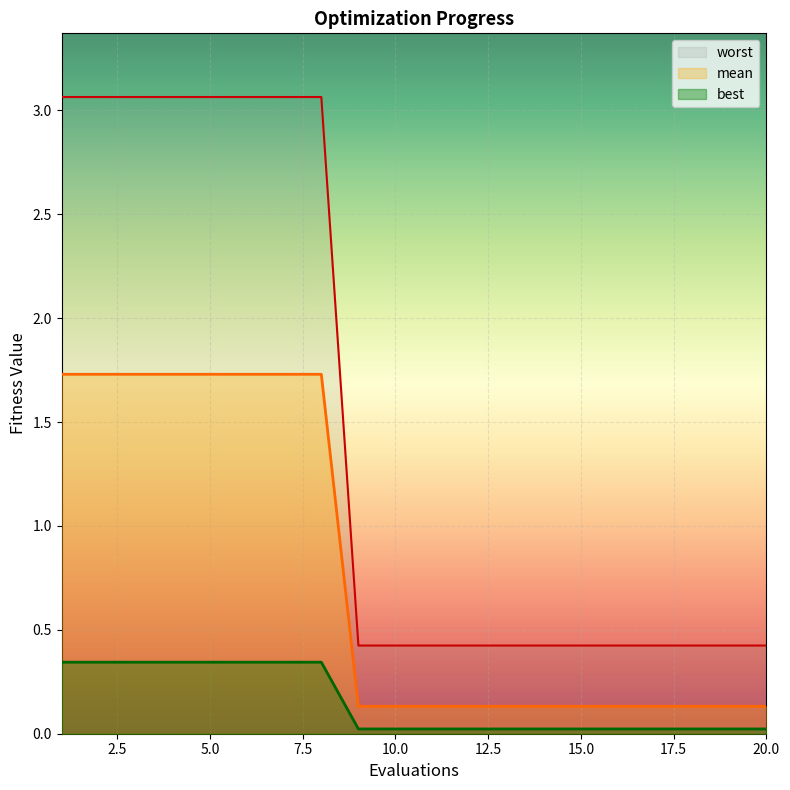

Count the number of data series in this chart.

3